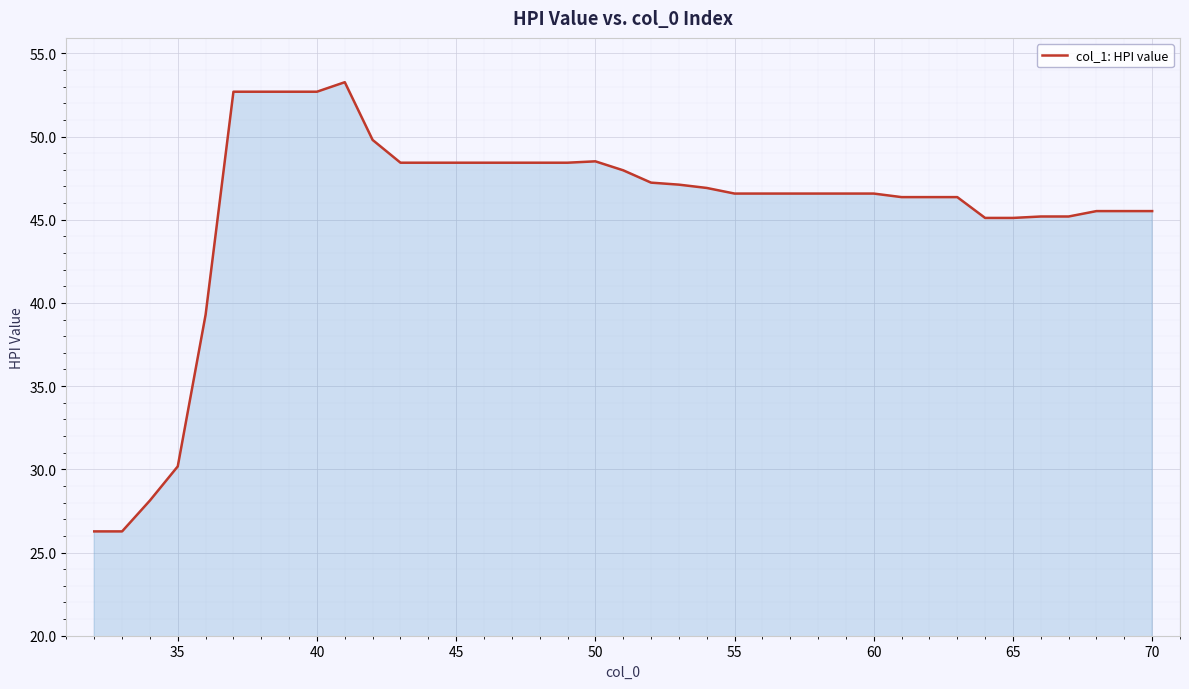

What is the smallest value displayed?

26.3